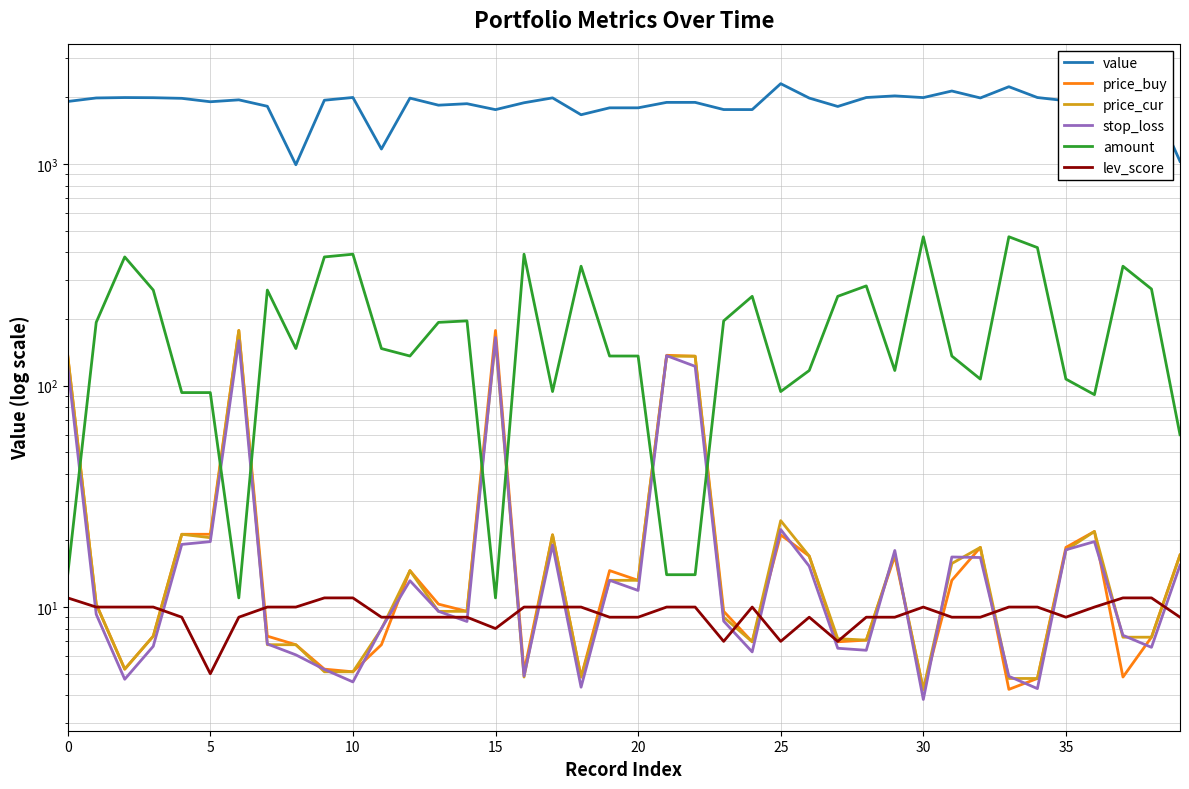

What is the lowest value of the price_cur series?

4.2